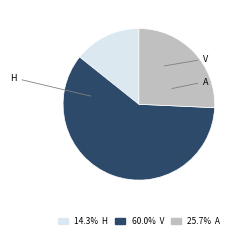

Combined, do V and H account for over 50%?

Yes